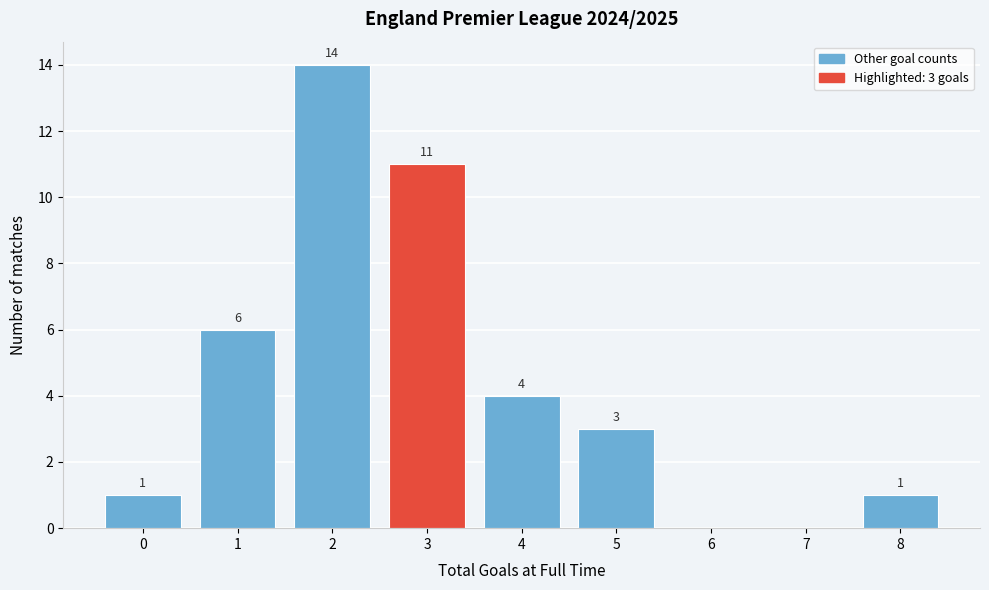

Reading left to right, extract all data points from this chart.

0=1	1=6	2=14	3=11	4=4	5=3	6=0	7=0	8=1